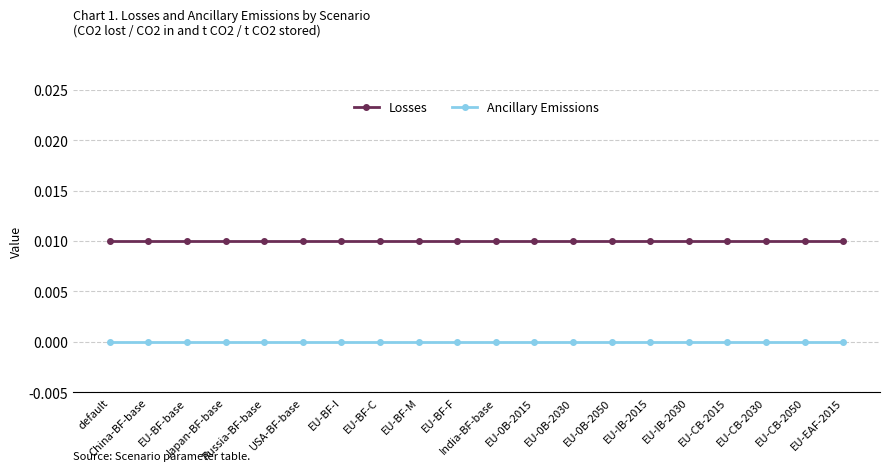

What is the sum of all Losses values?

0.2